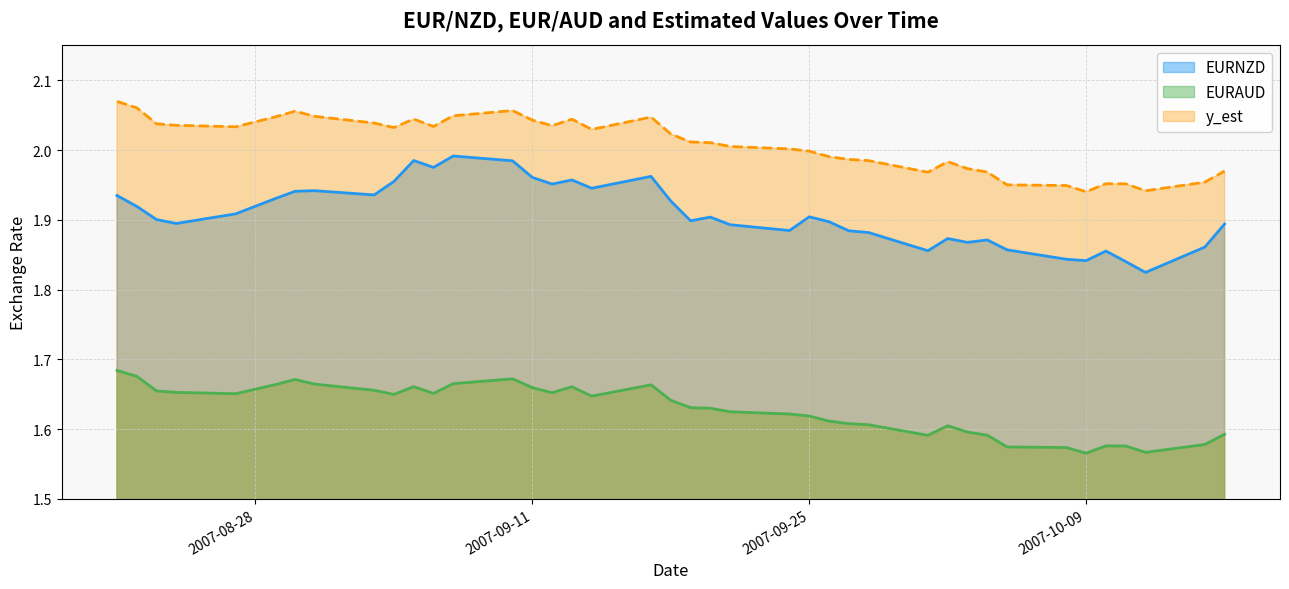

At which category is the sum across all series the highest?

2007-09-10